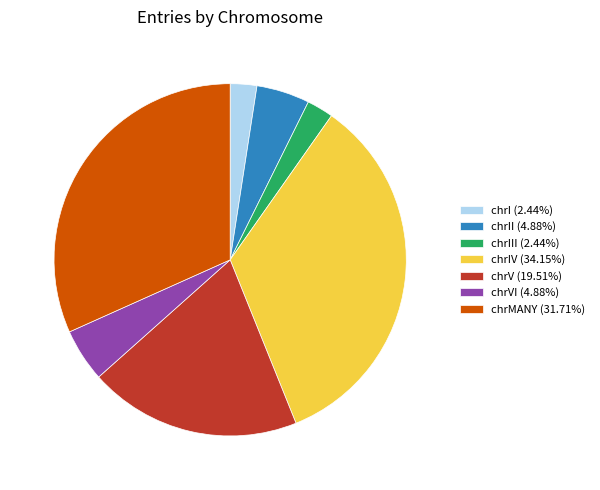

Is there any slice that represents more than half of the pie?

No